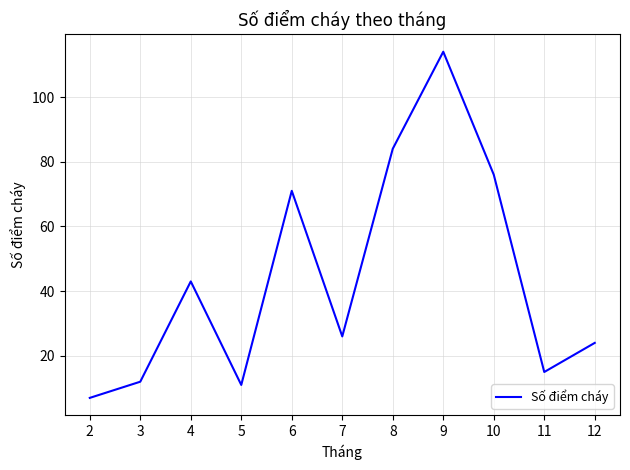

What is the difference between the maximum and minimum values?

107